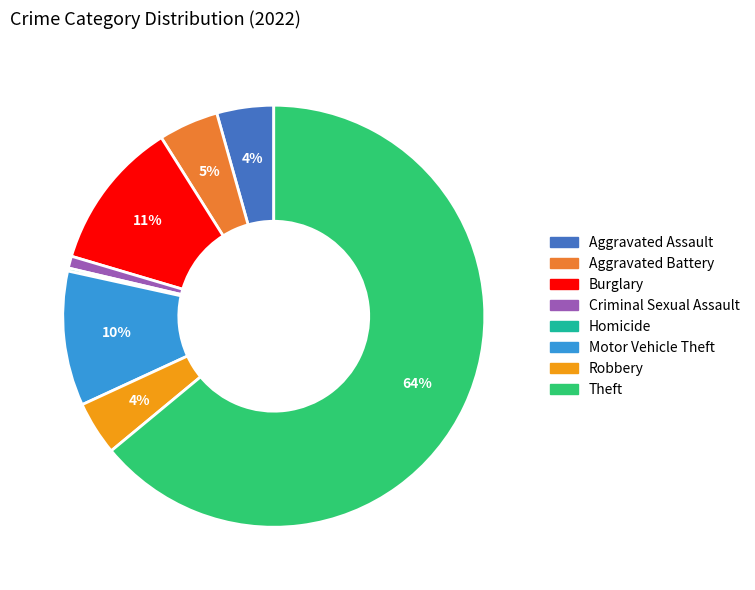

To the nearest percent, what is the average slice percentage?

12%